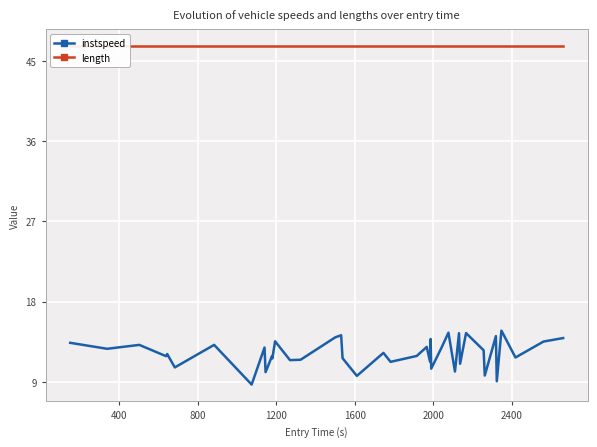

True or false: instspeed and length cross at least once.

False